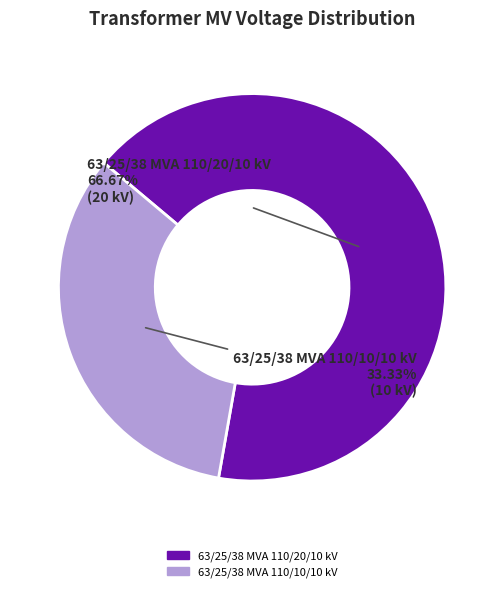

Is there a majority slice in this chart?

Yes